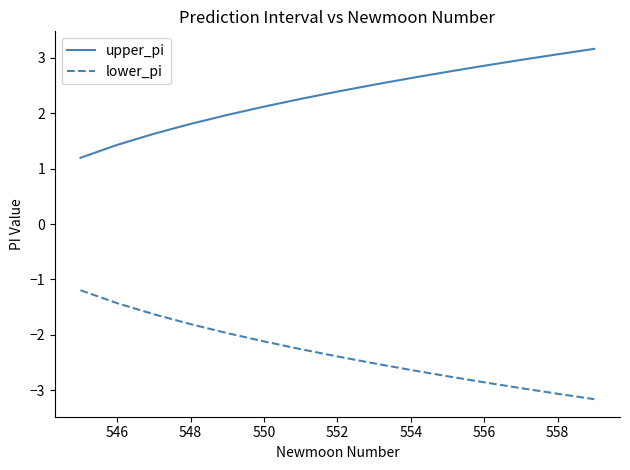

True or false: upper_pi and lower_pi cross at least once.

False